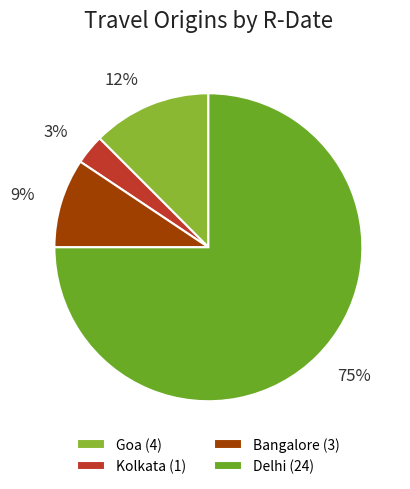

To the nearest percent, what percentage of the pie is 3%?

3%